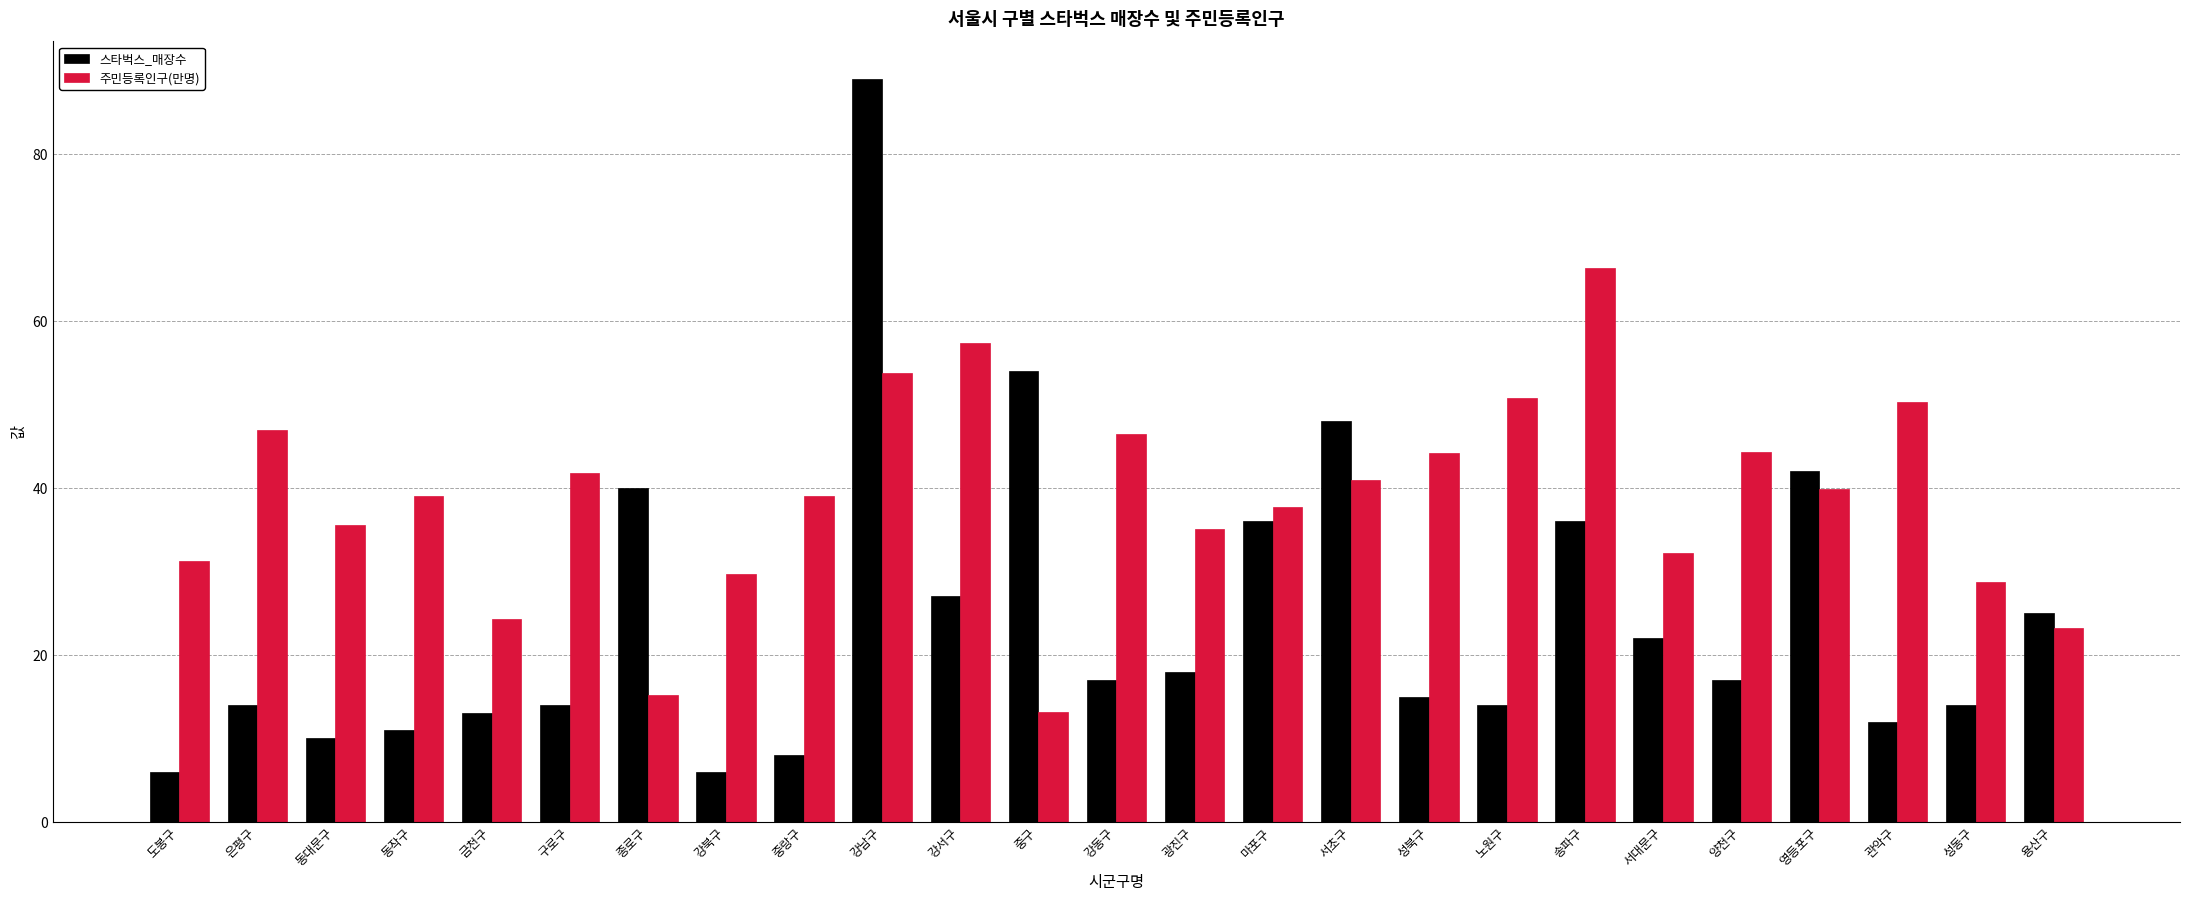

What is the total value across all series at 서대문구?

54.2